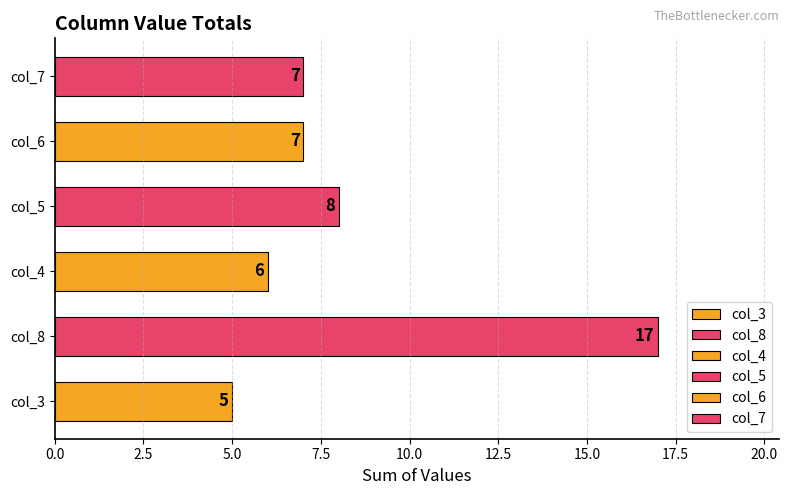

Is the value of col_7 at 0 greater than the value of col_6 at 1?

No